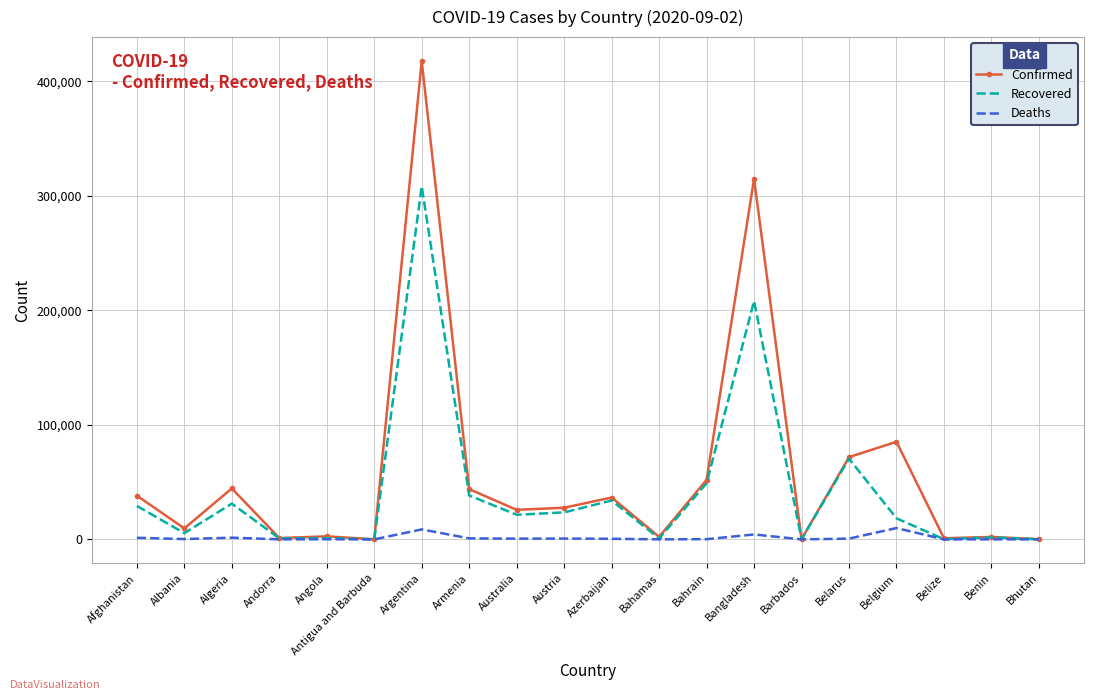

How many distinct data groups are displayed?

3